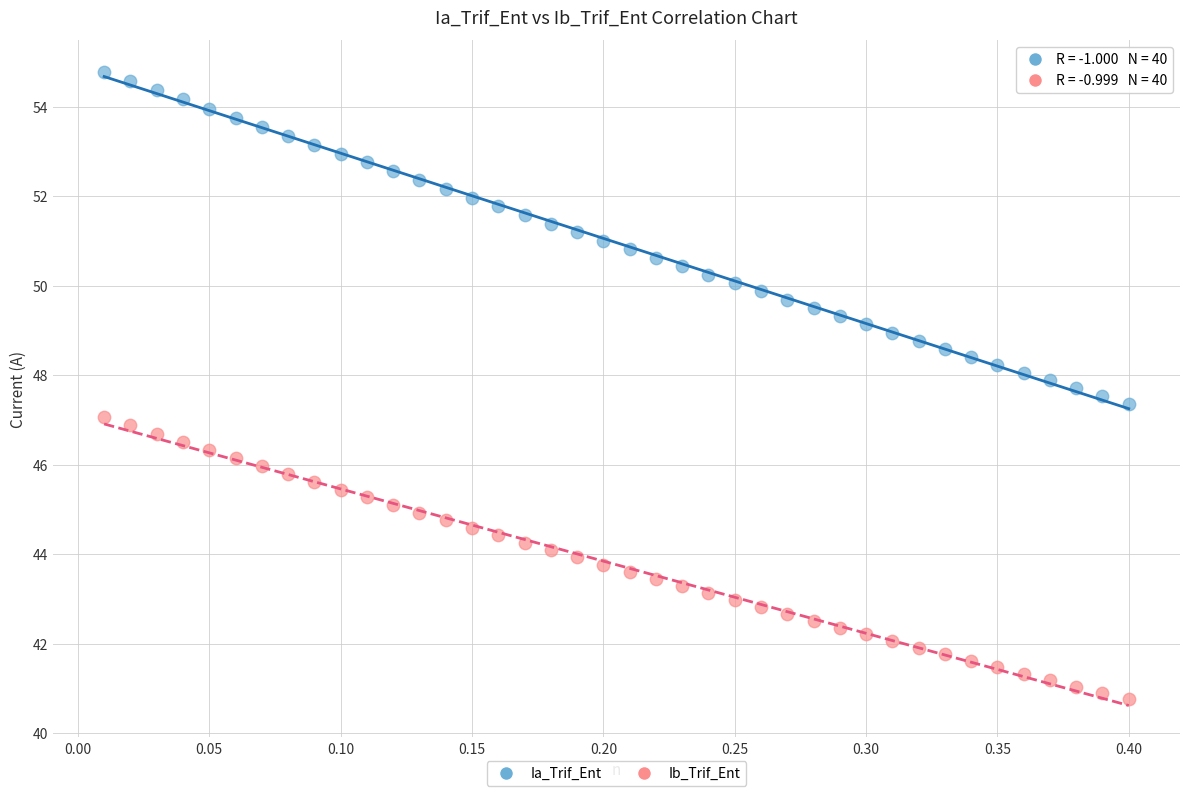

What are all the series names shown in the legend?

Ia_Trif_Ent, Ib_Trif_Ent